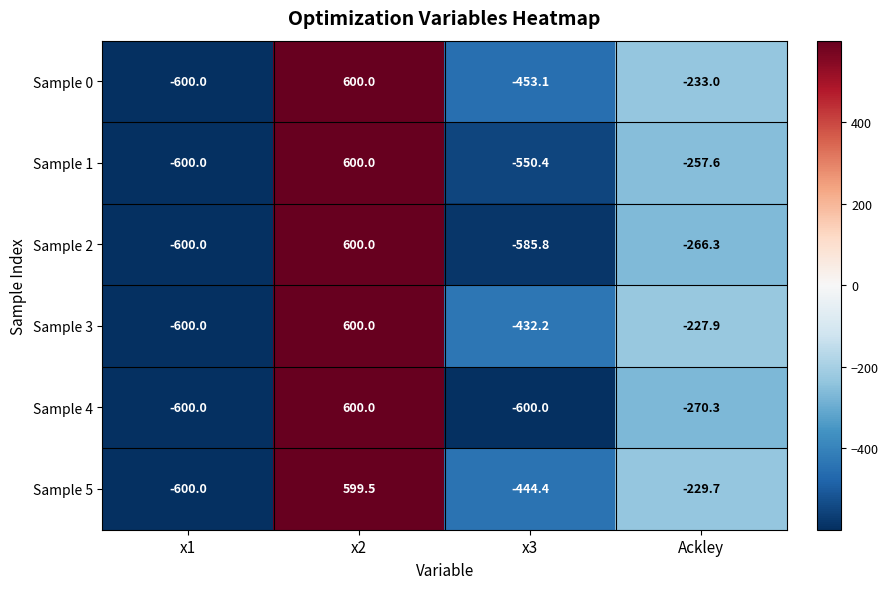

At which label does Sample 1 first exceed -257?

x2